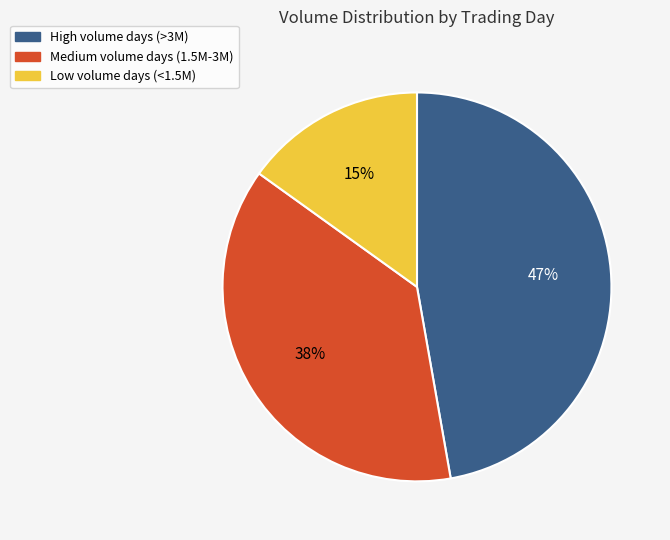

Is there any slice that represents more than half of the pie?

No